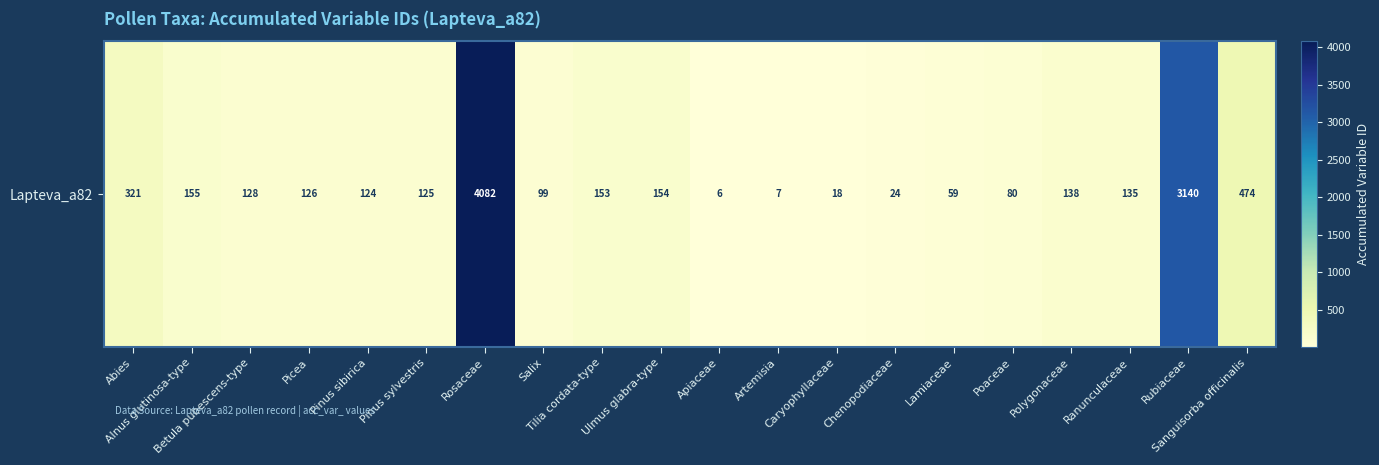

True or false: the data shows 474 at Sanguisorba officinalis.

True